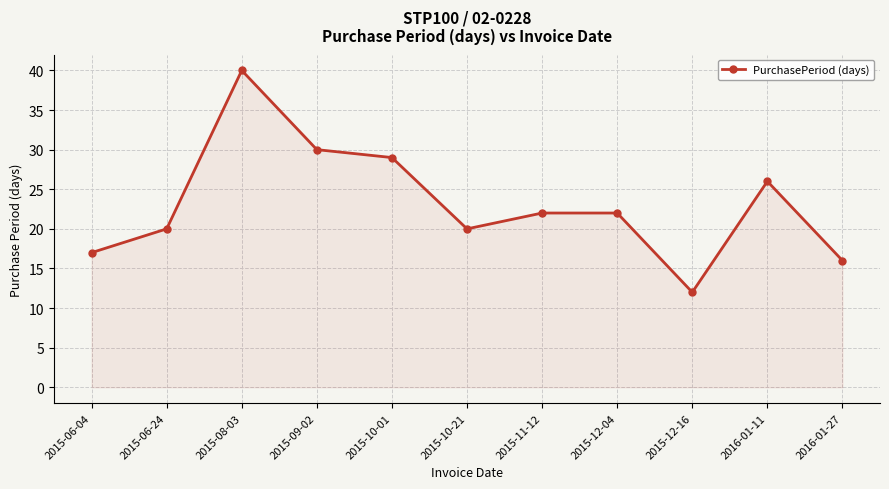

What is the smallest value displayed?

12